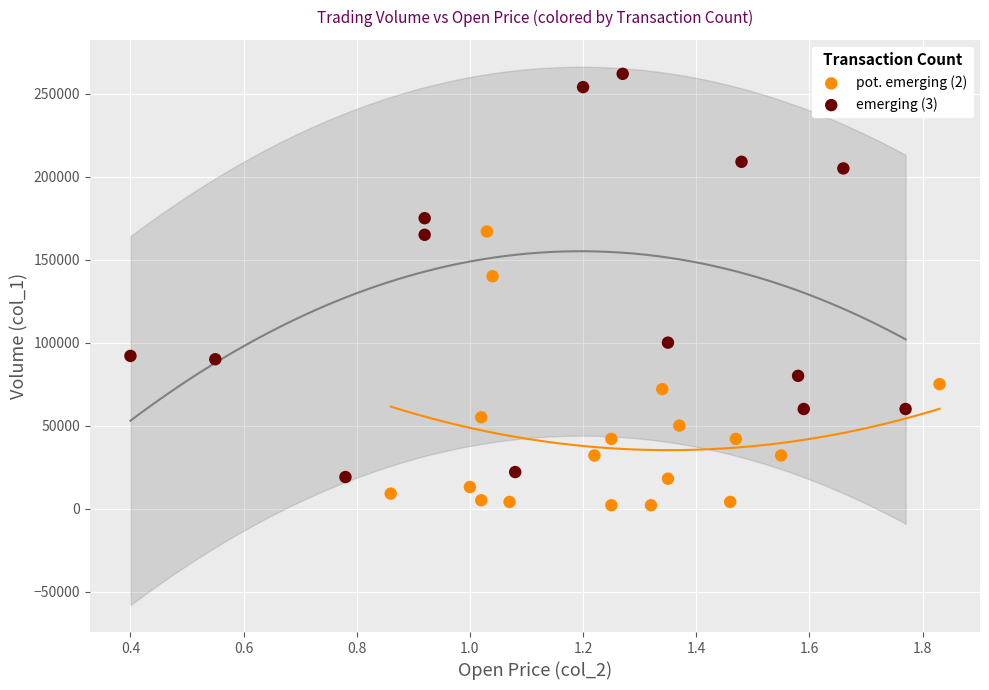

Which series has the largest Y range (max minus min)?

emerging (3)